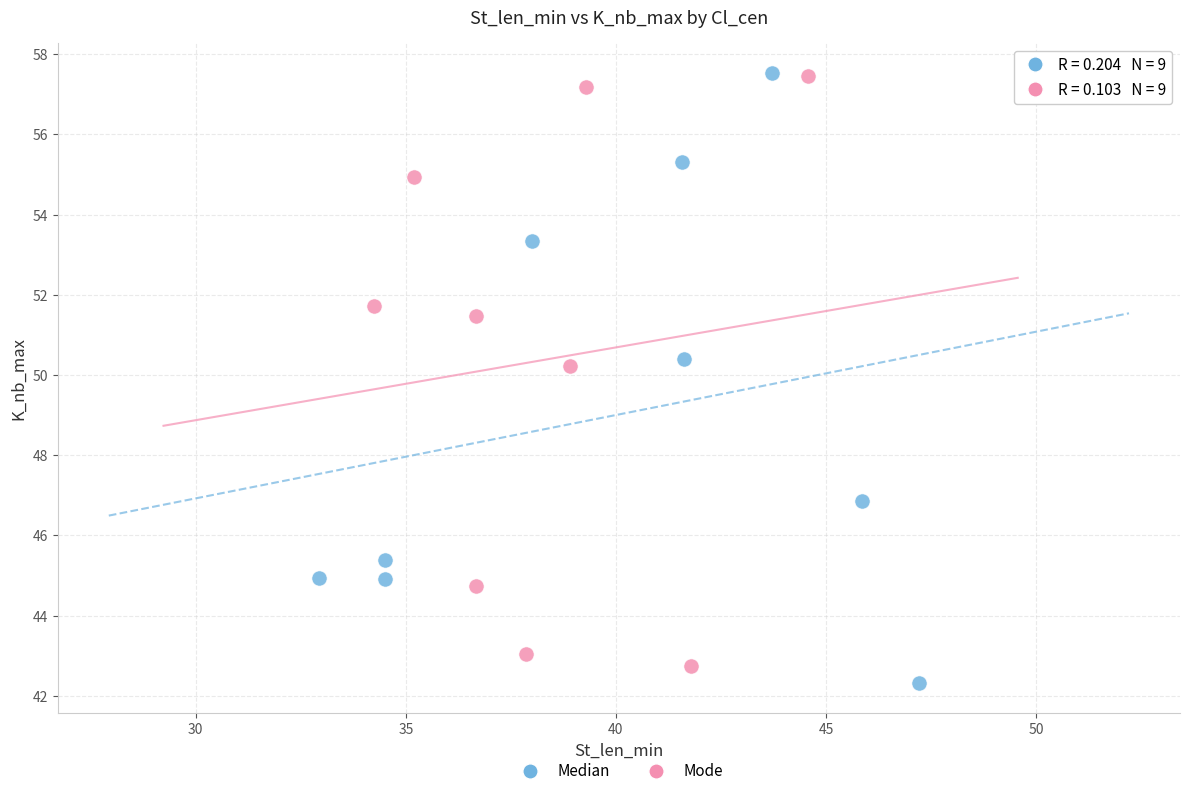

What are all the series names shown in the legend?

Median, Mode